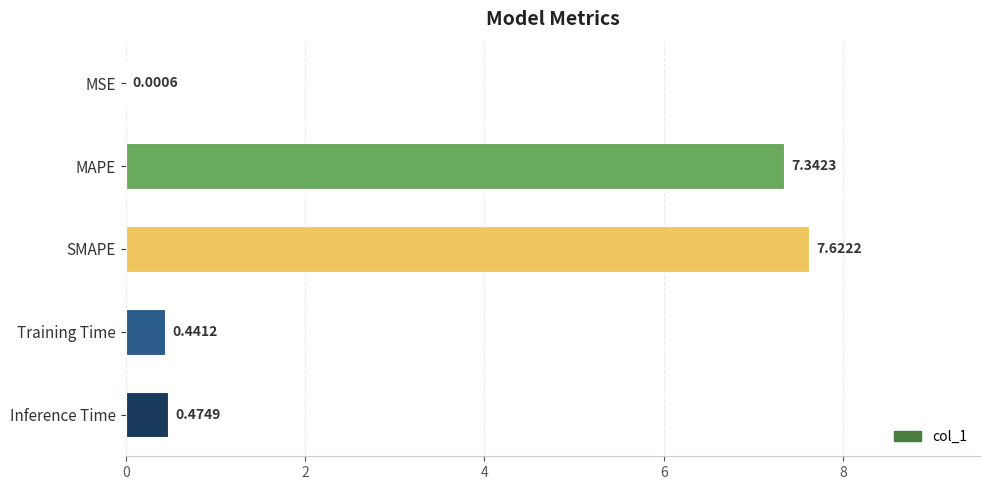

At which label is the value closest to 3?

Inference Time